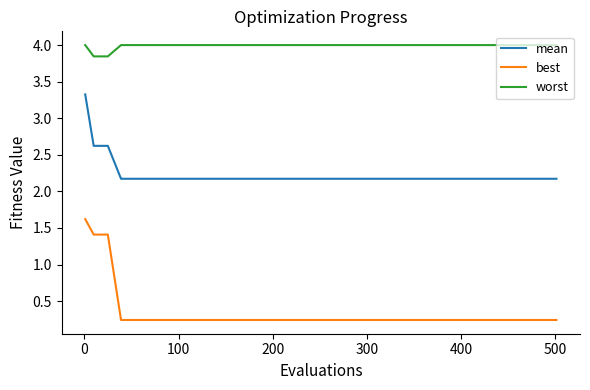

How many lines are shown in the chart?

3